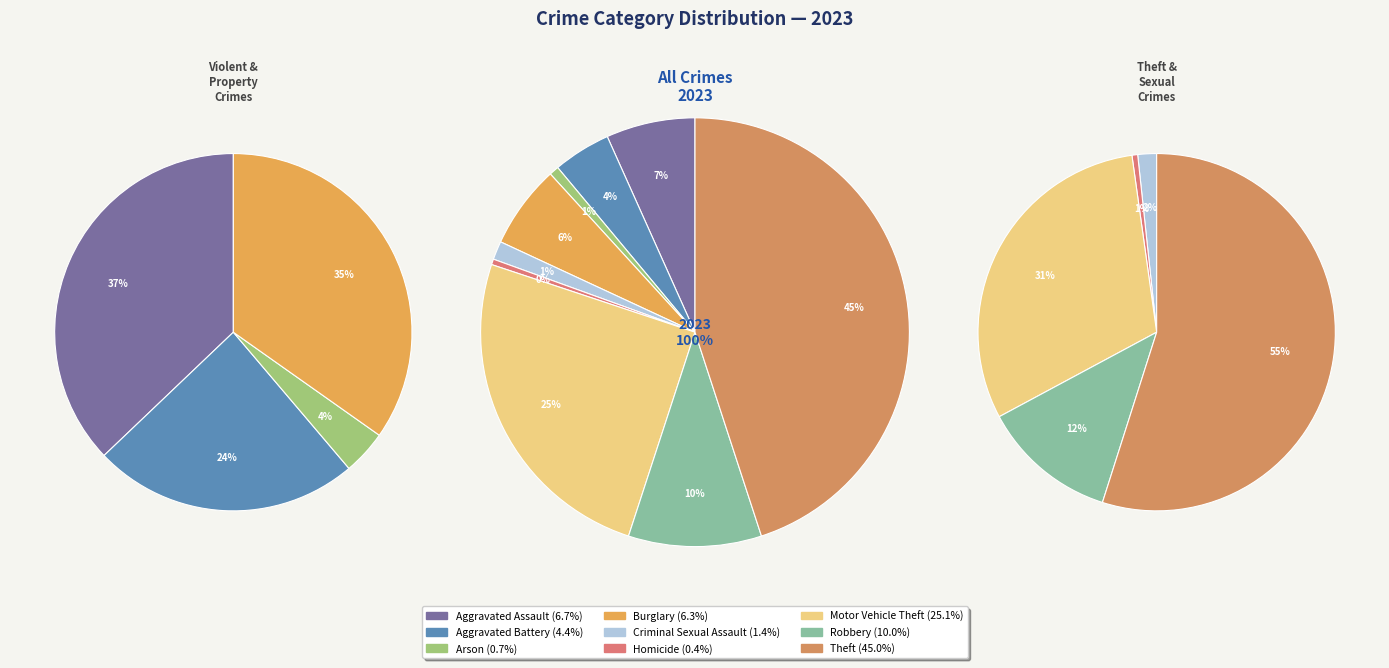

To the nearest percent, what is the average slice percentage?

11%